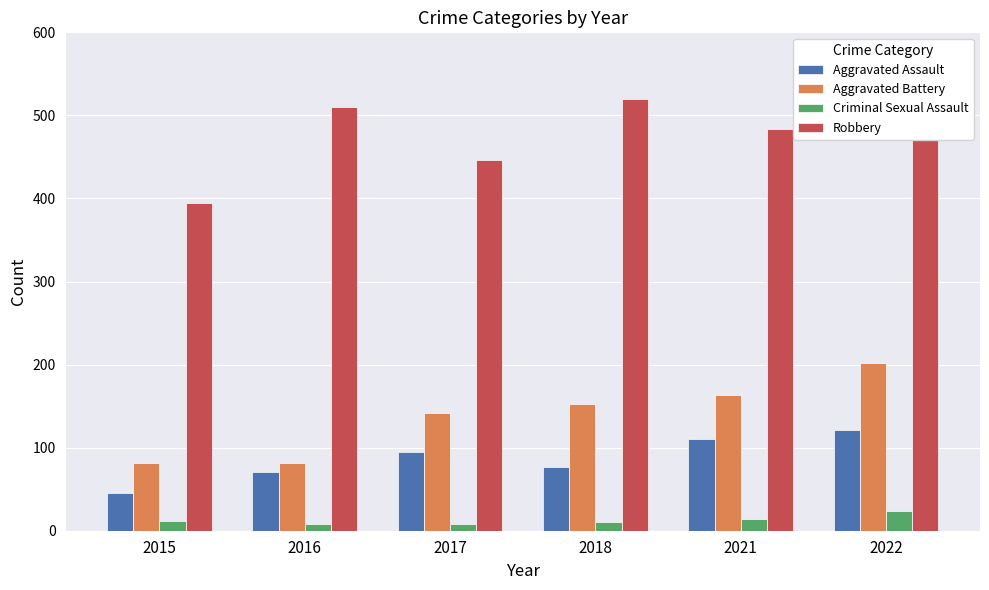

Reading left to right, extract all data points from this chart.

Aggravated Assault: 46	71	95	77	110	121
Aggravated Battery: 82	82	142	152	163	202
Criminal Sexual Assault: 12	8	8	11	14	24
Robbery: 395	510	446	520	484	521